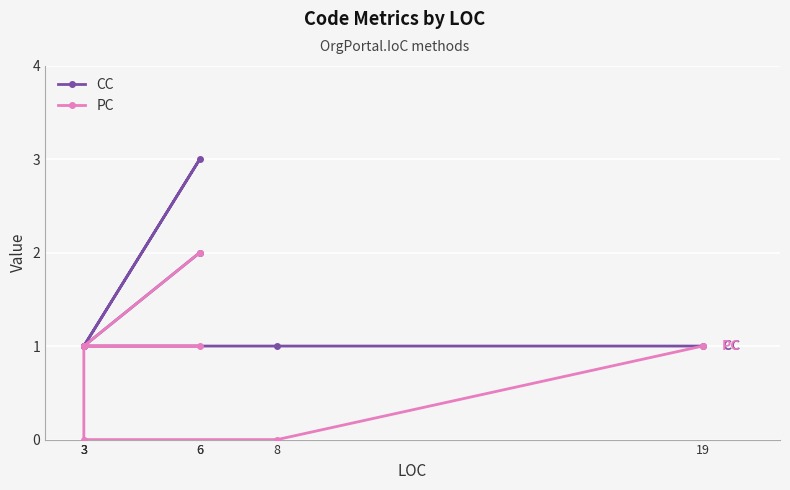

At how many categories does at least one series exceed 1?

2